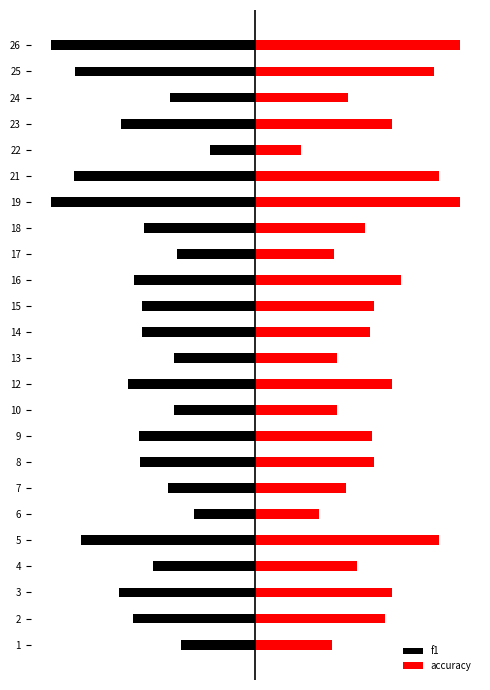

Which series has the widest spread of values?

f1